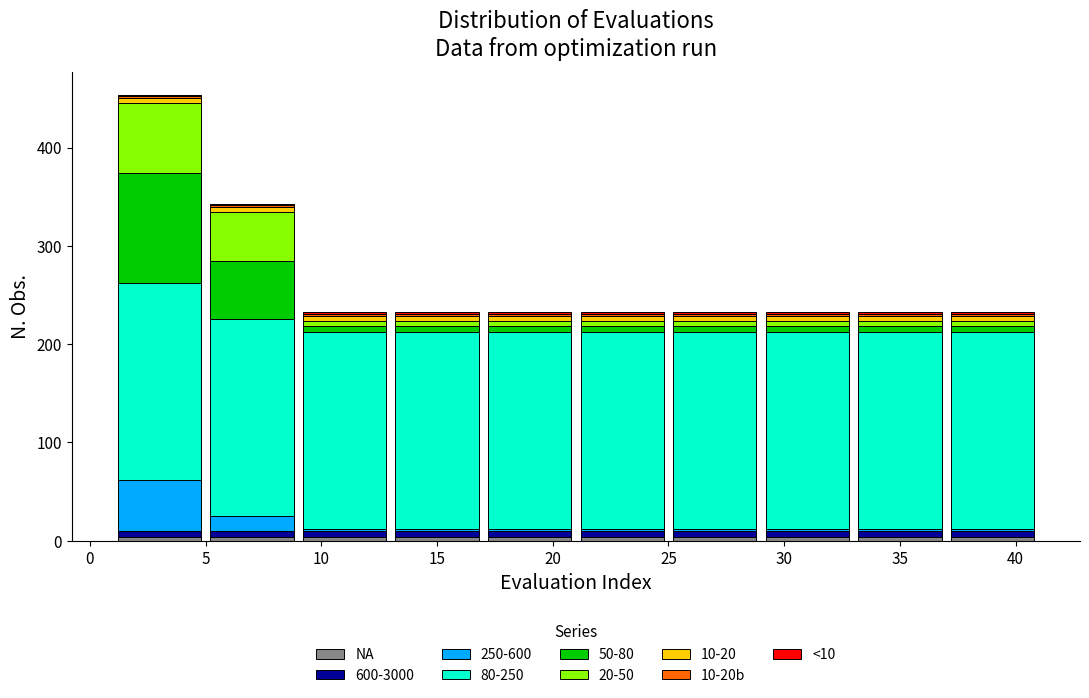

Reading left to right, transcribe this chart: for each stacked bar, give the range it covers on the x-axis and its total height. The values are not printed on the chart, so give them approximately, as read against the axis.

1 to 5: 450
5 to 9: 340
9 to 13: 230
13 to 17: 230
17 to 21: 230
21 to 25: 230
25 to 29: 230
29 to 33: 230
33 to 37: 230
37 to 41: 230